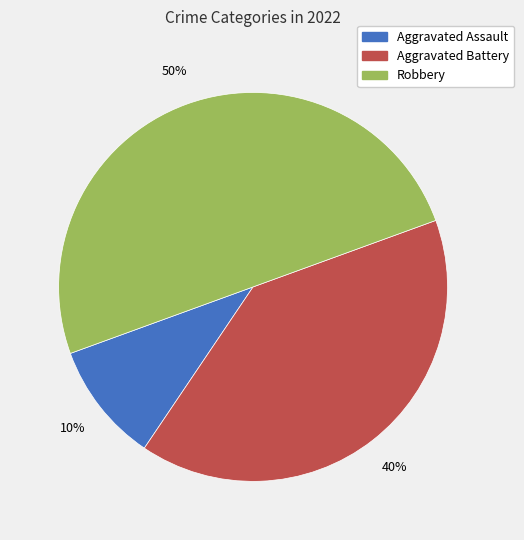

Which category has the smallest portion of the pie?

Aggravated Assault